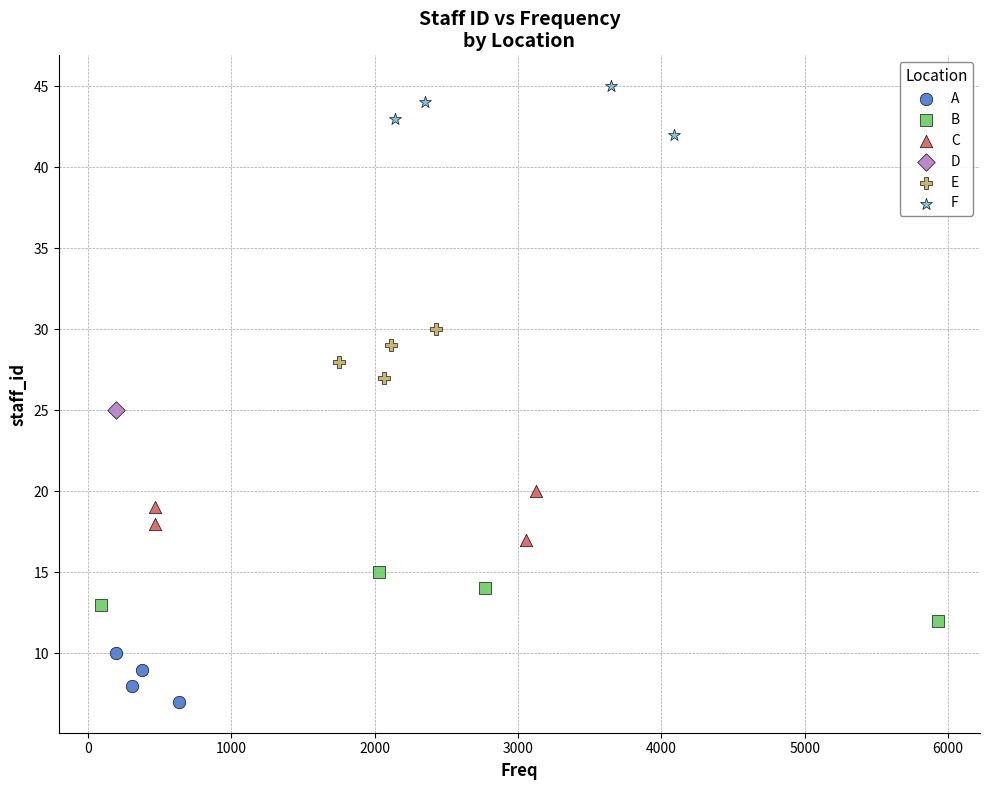

Which series contains the highest Y value?

F